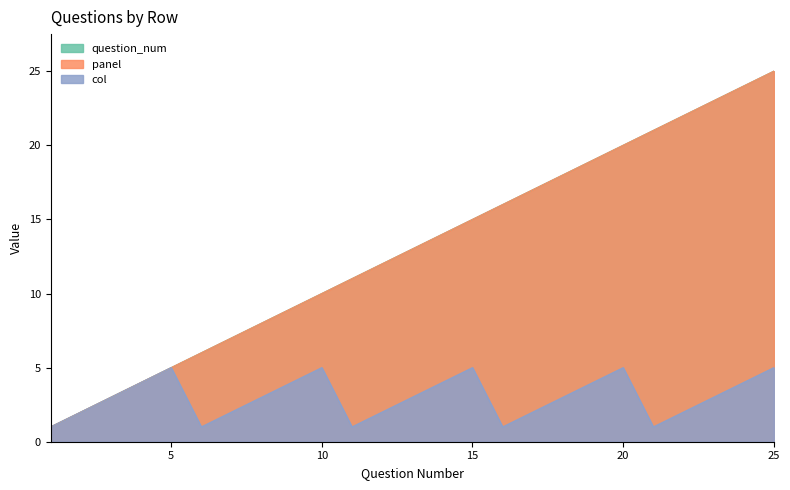

Reading right to left, list all the values displayed in this chart.

col: 5	4	3	2	1	5	4	3	2	1	5	4	3	2	1	5	4	3	2	1	5	4	3	2	1
panel: 25	24	23	22	21	20	19	18	17	16	15	14	13	12	11	10	9	8	7	6	5	4	3	2	1
question_num: 25	24	23	22	21	20	19	18	17	16	15	14	13	12	11	10	9	8	7	6	5	4	3	2	1